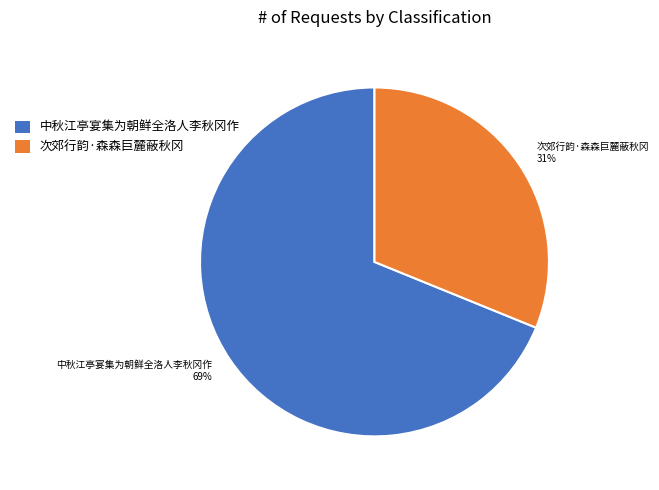

Which category accounts for the majority?

中秋江亭宴集为朝鲜全洛人李秋冈作